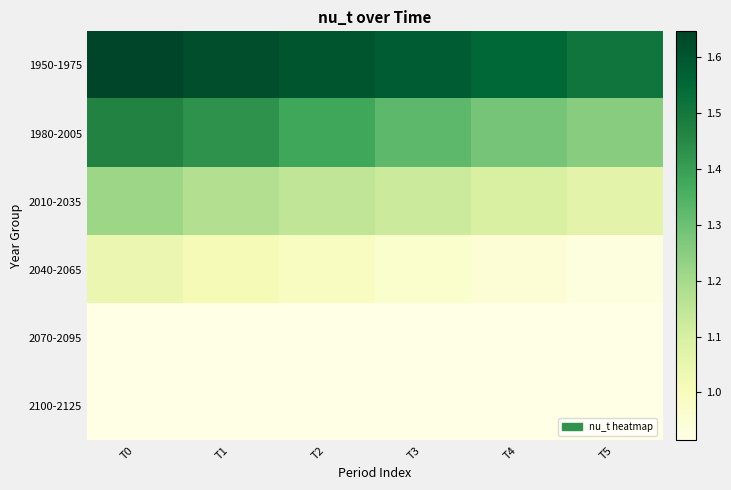

What is the maximum value shown in the chart?

1.6